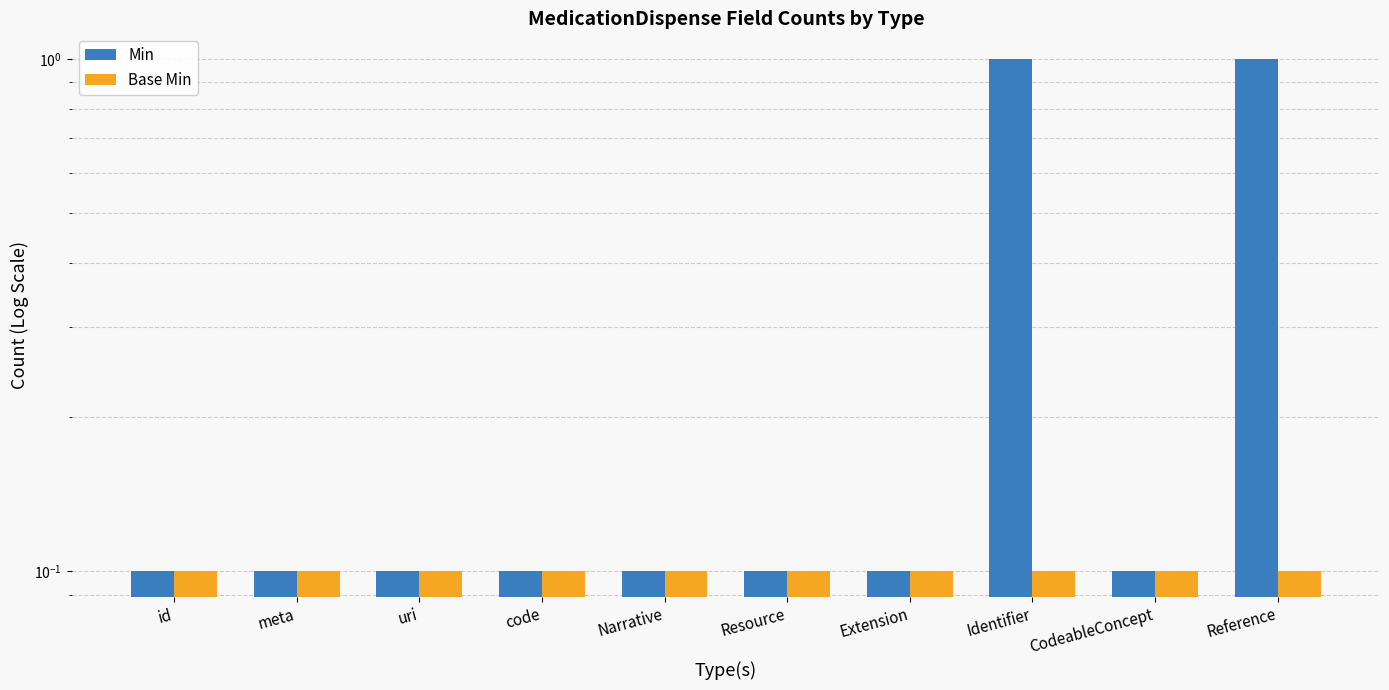

Rank the series by their average value, from lowest to highest.

Base Min, Min